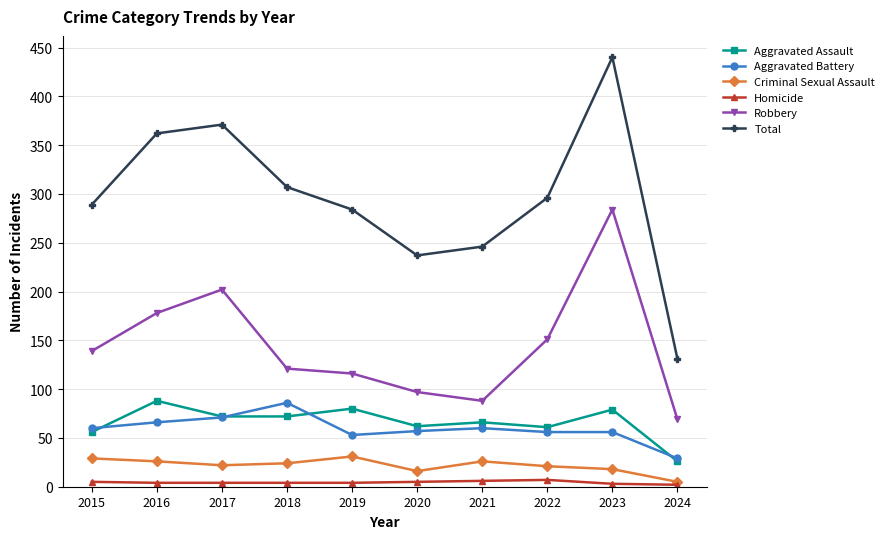

True or false: Criminal Sexual Assault has more than 0 points higher than both neighbors.

True